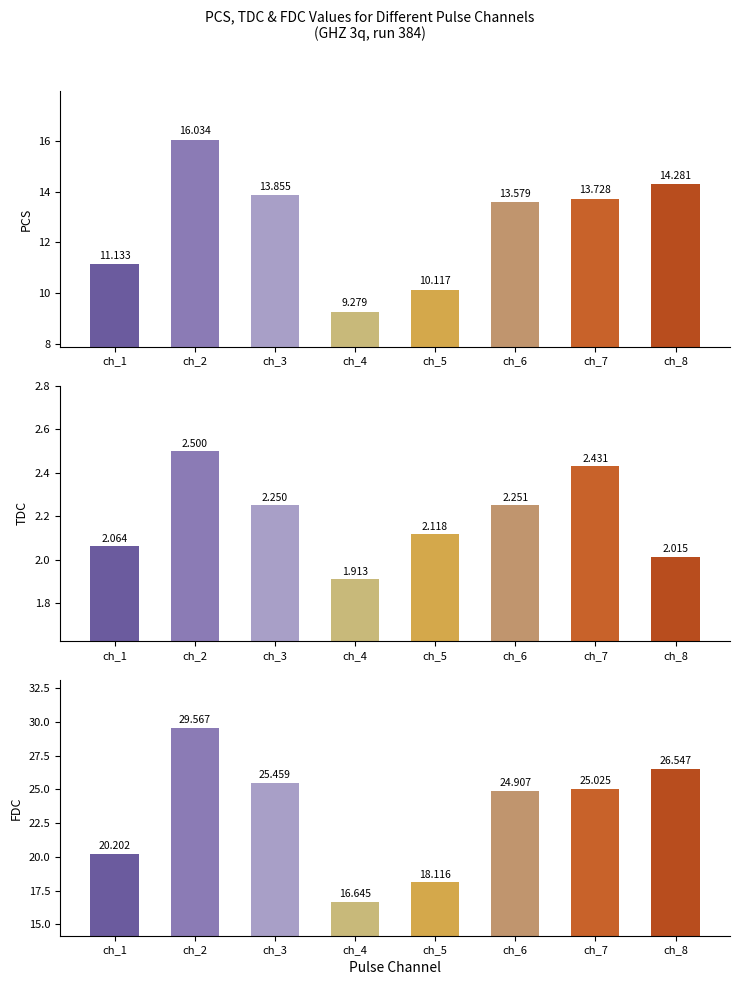

Rank the series by their maximum value, from lowest to highest.

tdc, pcs, fdc